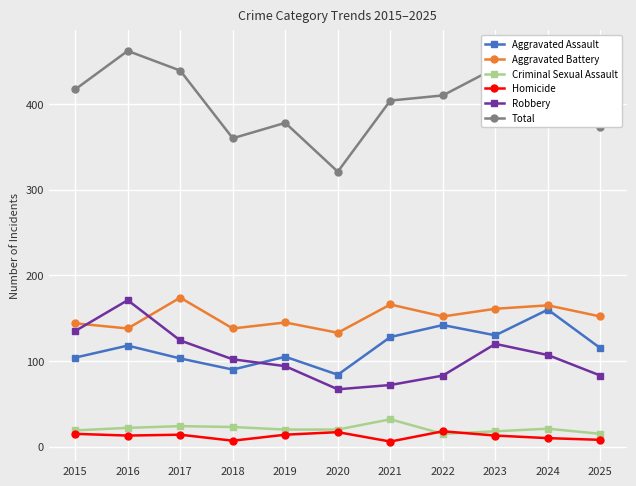

Rank the series by their maximum value, from highest to lowest.

Total, Aggravated Battery, Robbery, Aggravated Assault, Criminal Sexual Assault, Homicide